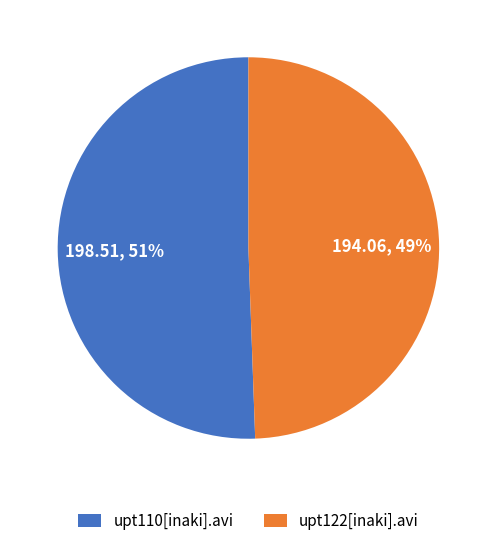

Which has a higher value, upt122[inaki].avi or upt110[inaki].avi?

upt110[inaki].avi